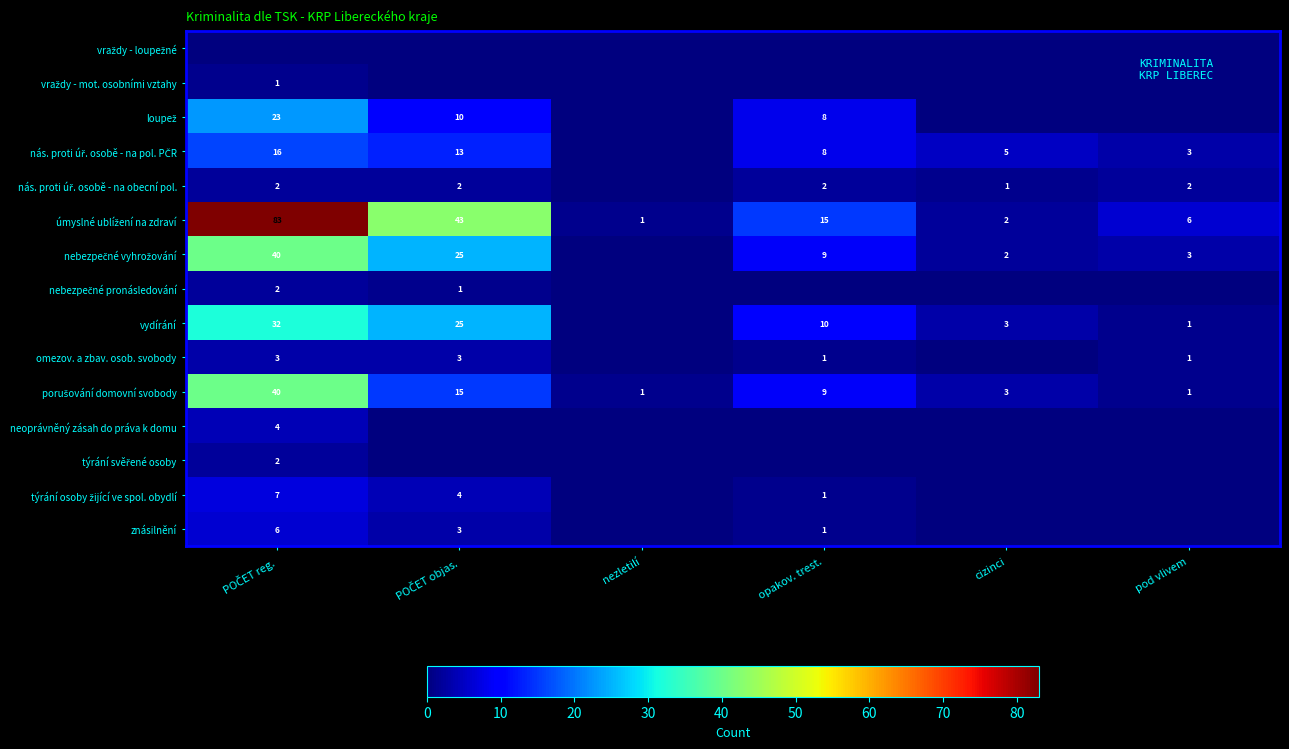

True or false: omezov. a zbav. osob. svobody has a value of 2 at opakov. trest..

False